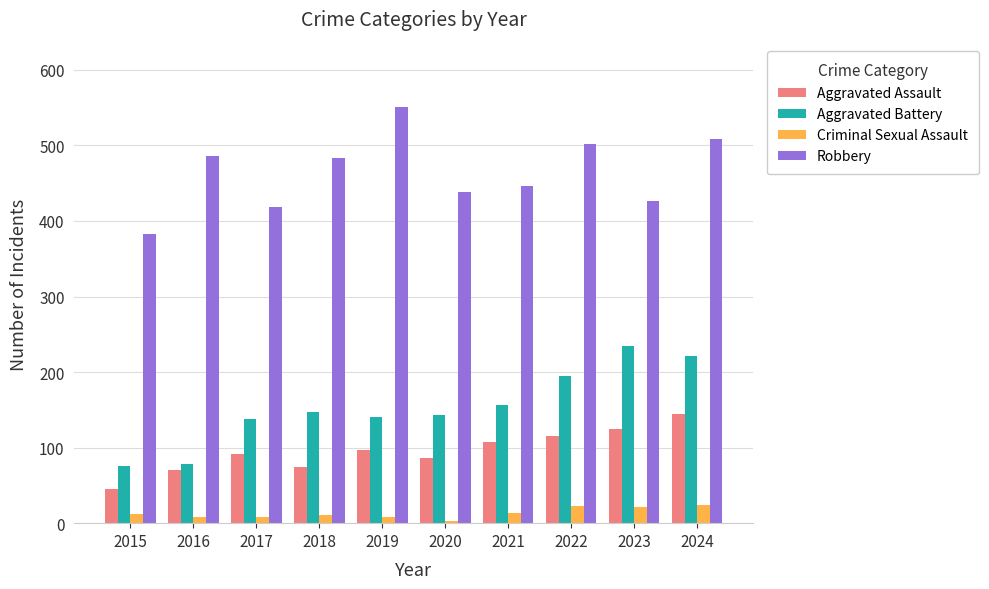

List the series in order of their peak value, highest first.

Robbery, Aggravated Battery, Aggravated Assault, Criminal Sexual Assault